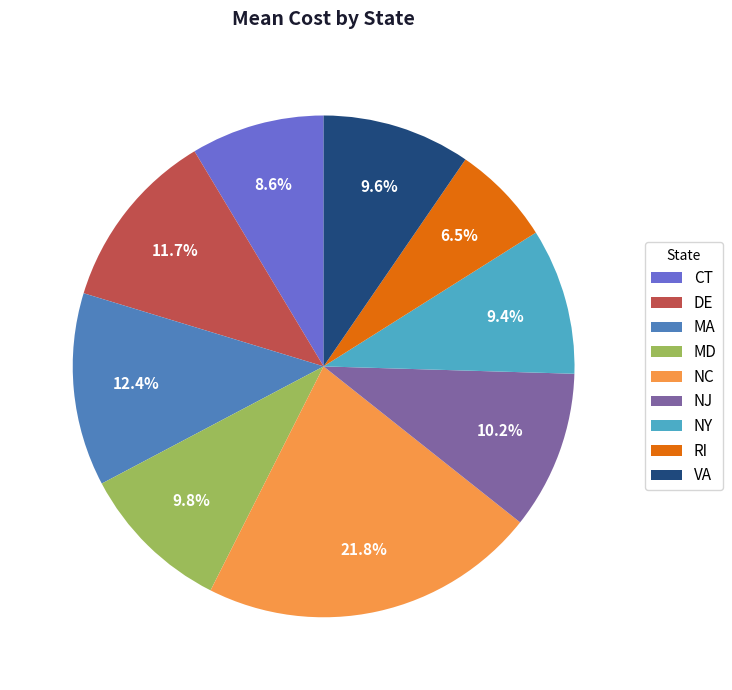

Approximately how many times larger is the value at VA compared to MD?

1.0